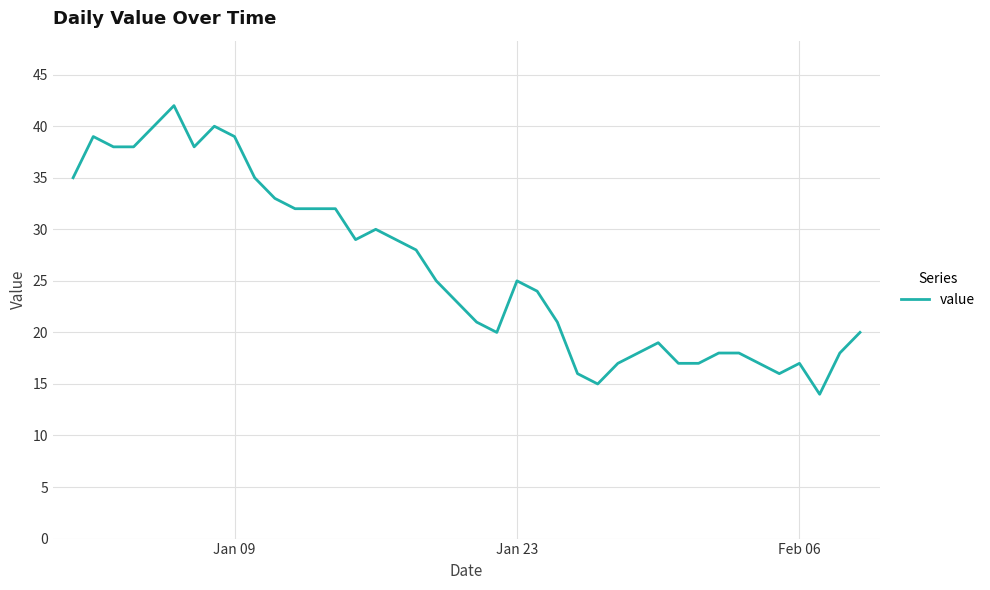

What is the difference between the maximum and minimum values?

28